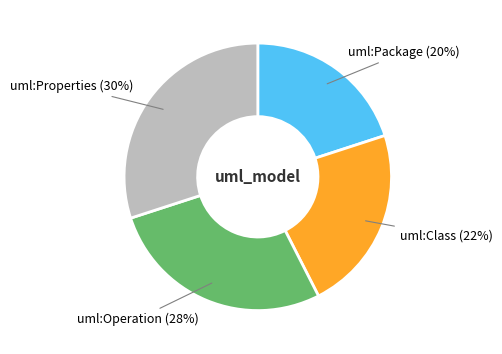

The uml:Package slice represents 20% of the pie. True or false?

True